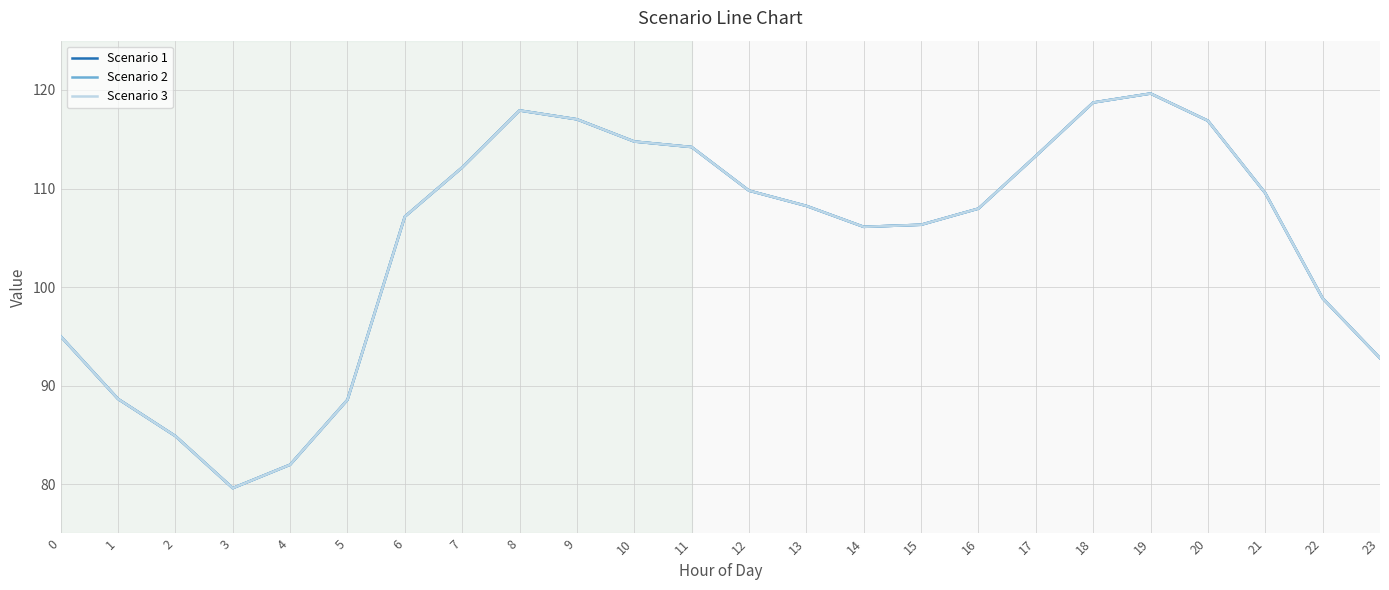

Which series has the widest spread of values?

Scenario 1